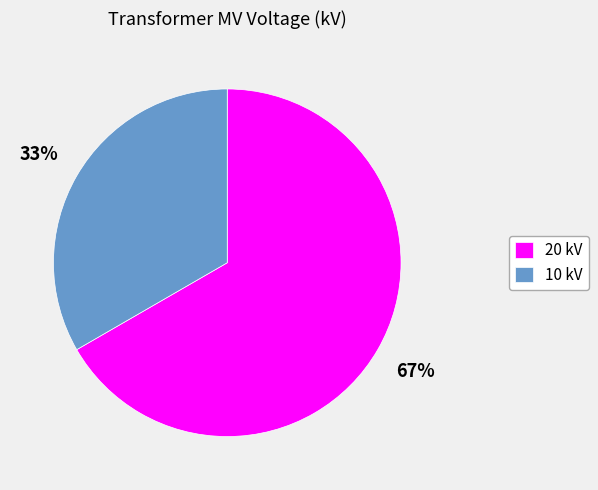

What is the smallest slice in the pie chart?

10 kV